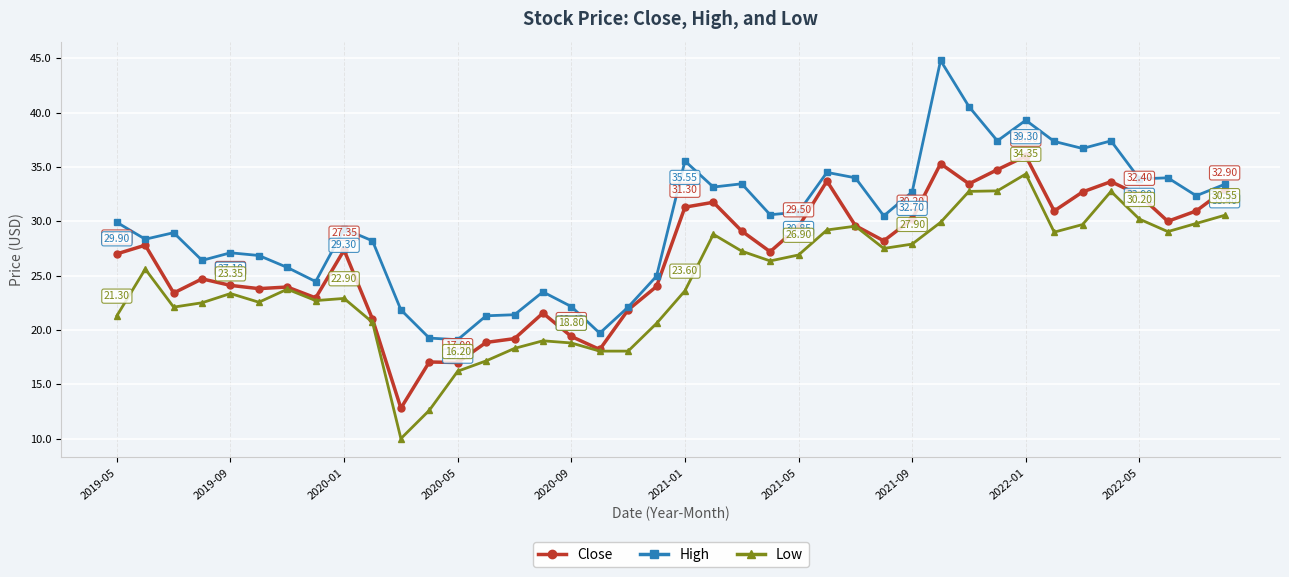

List the series in order of their peak value, lowest first.

Low, Close, High